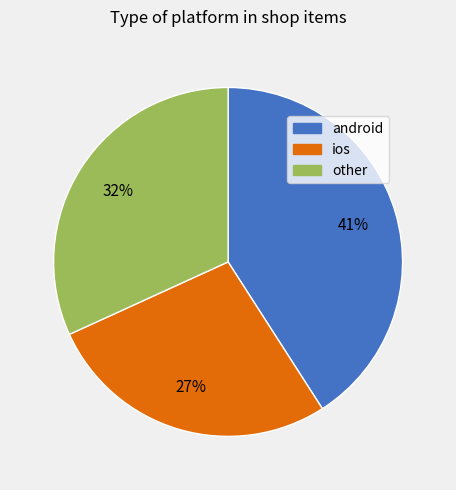

Approximately how many times larger is the value at ios compared to android?

0.7